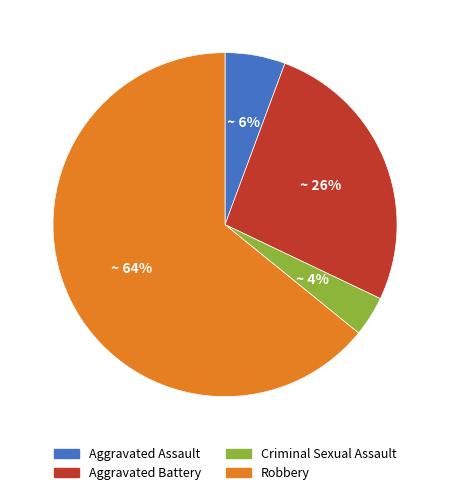

How many slices are in this pie chart?

4